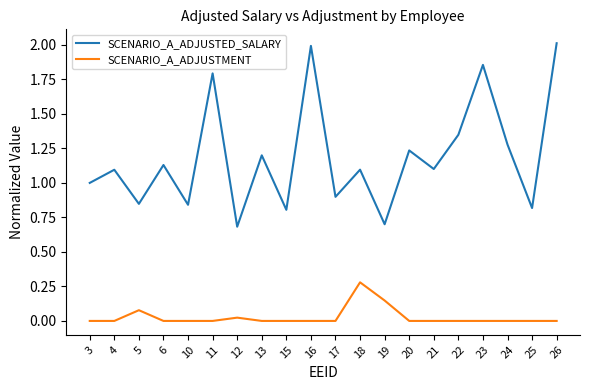

What are all the series names shown in the legend?

SCENARIO_A_ADJUSTED_SALARY, SCENARIO_A_ADJUSTMENT